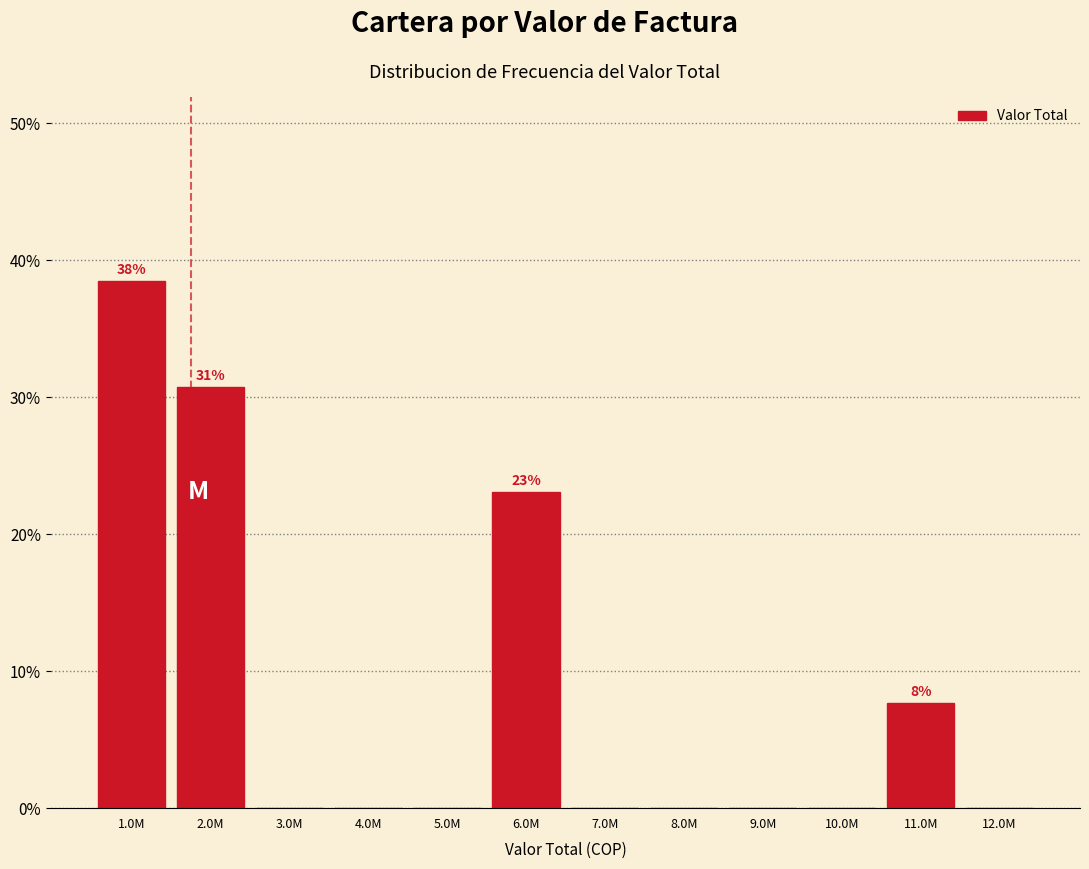

Reading left to right, extract all data points from this chart.

1.0M=38.5	2.0M=30.8	3.0M=0.0	4.0M=0.0	5.0M=0.0	6.0M=23.1	7.0M=0.0	8.0M=0.0	9.0M=0.0	10.0M=0.0	11.0M=7.7	12.0M=0.0